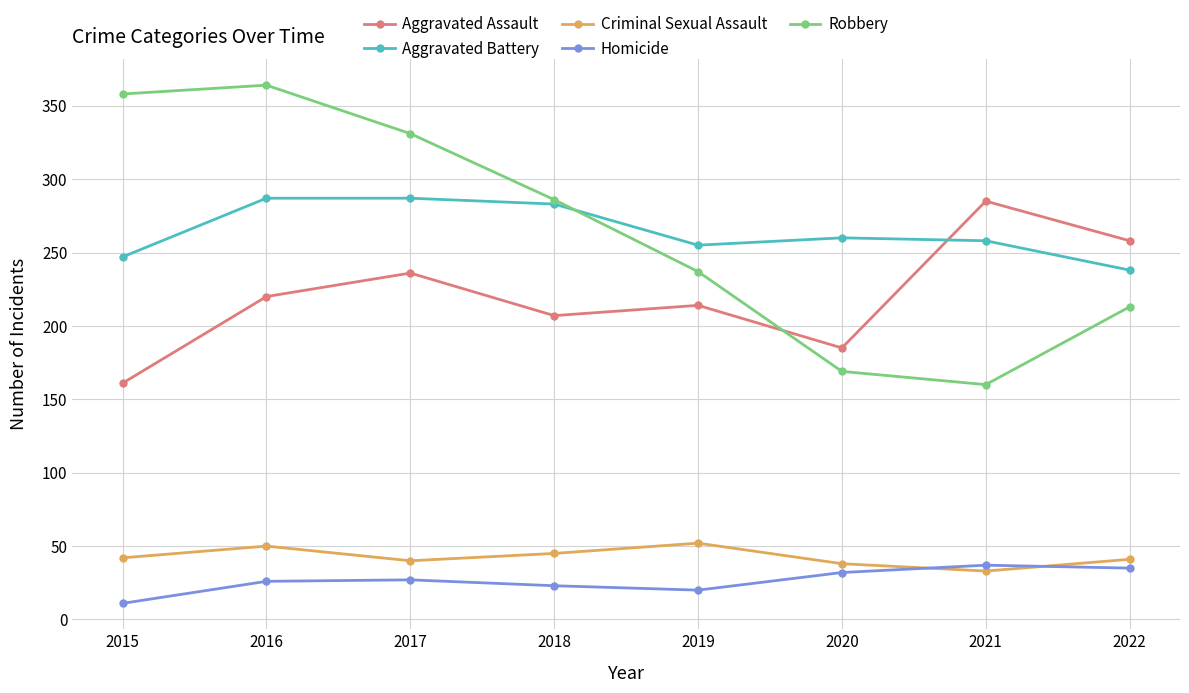

What is the value of the Criminal Sexual Assault point at the 5th from the left?

52